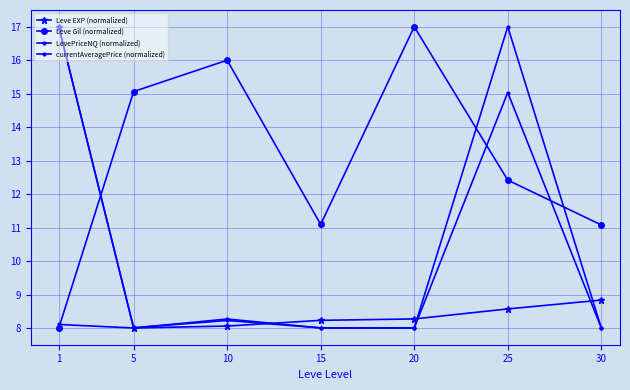

What is the highest value of the Leve EXP (normalized) series?

17.0